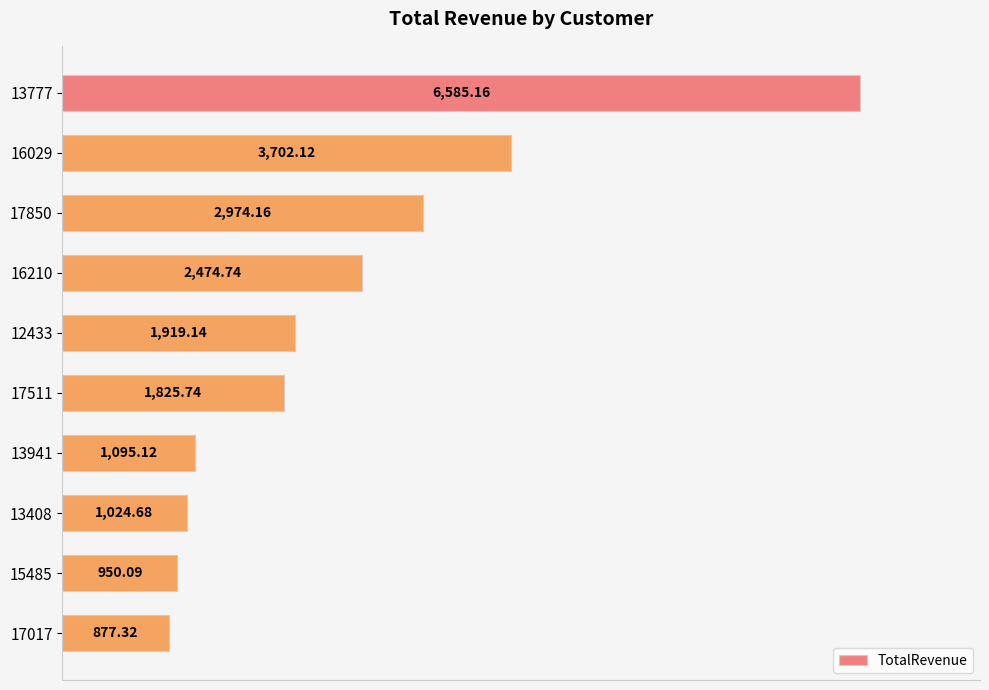

How many distinct data groups are displayed?

1